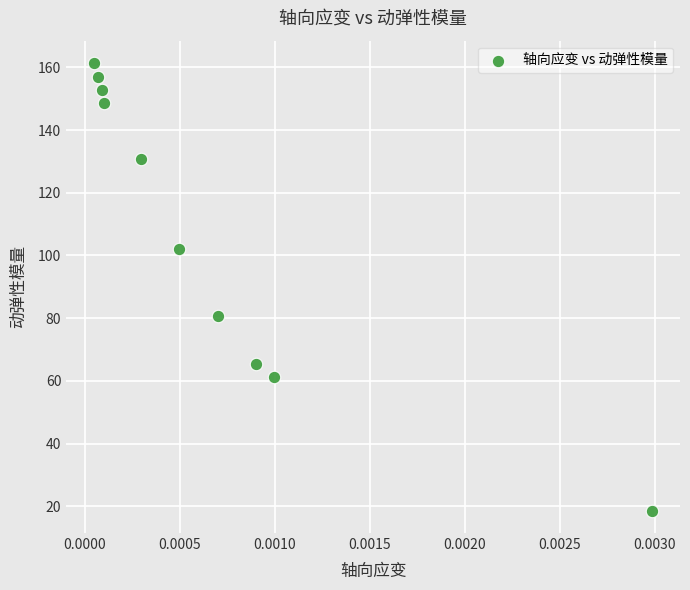

What Y value in the scatter plot is closest to 89?

80.6